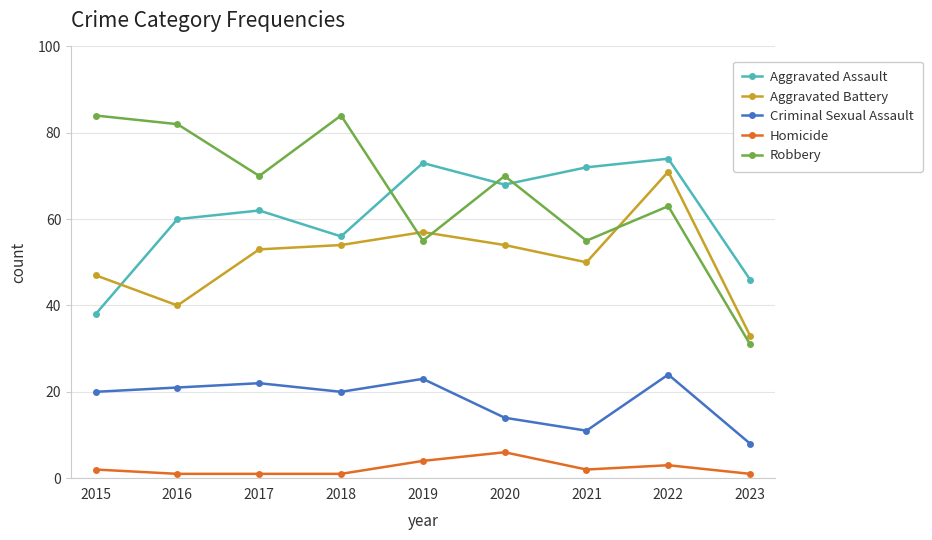

What is the value of the Homicide point at the 6th from the left?

6